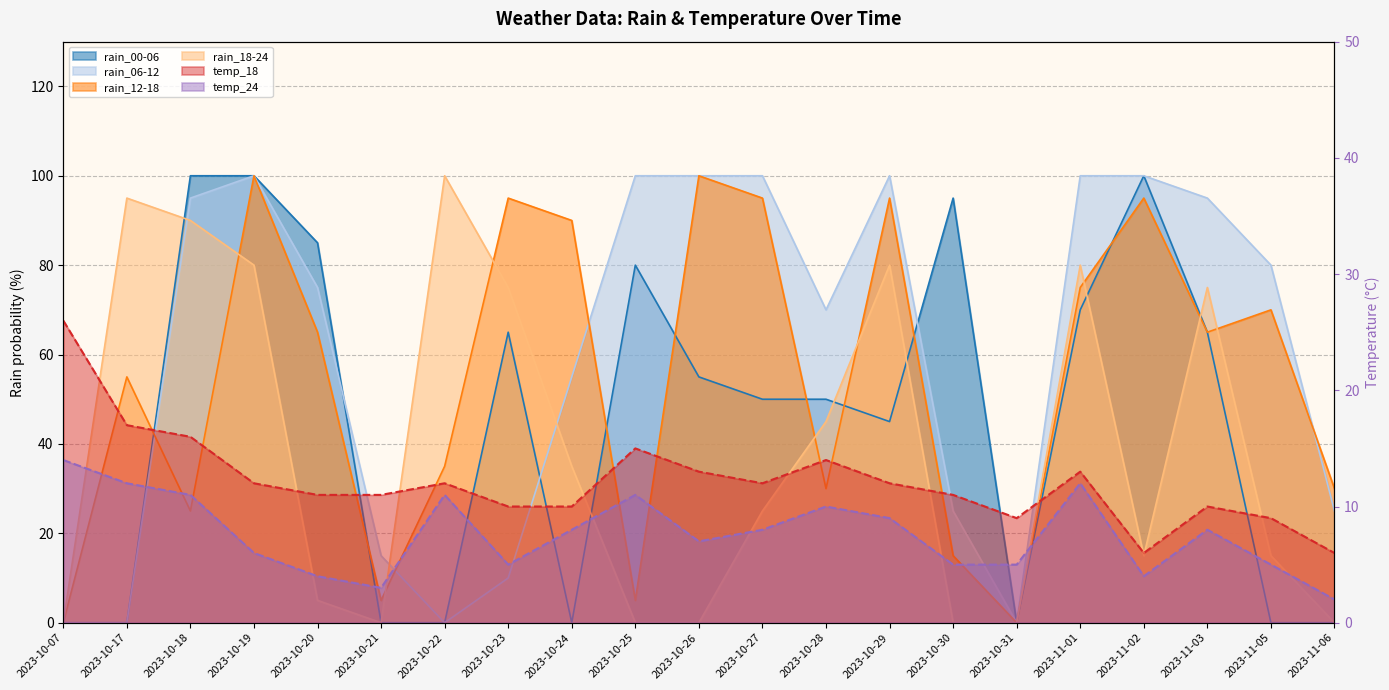

Which series has the widest spread of values?

rain_00-06